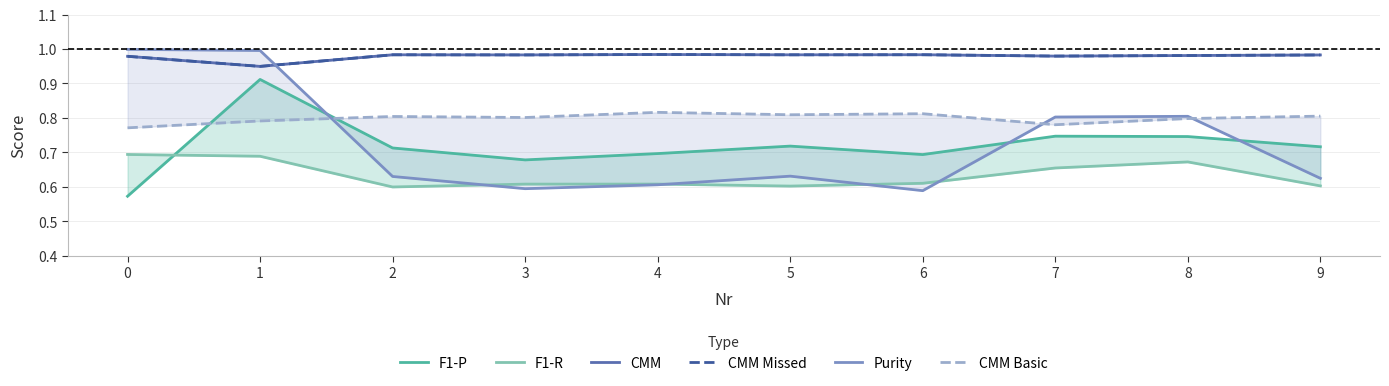

True or false: CMM Basic has more than 0 interior local peaks.

True